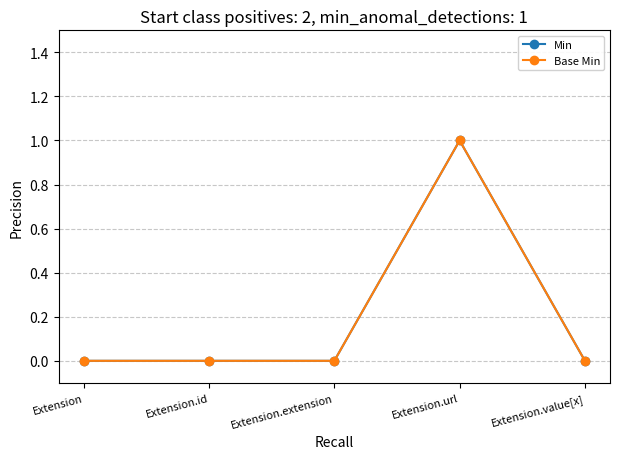

Is this an area chart (filled region under the line)?

No